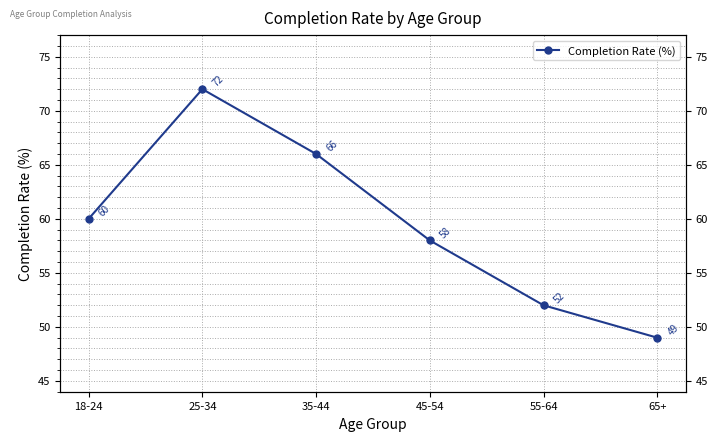

How many values are below 60?

3